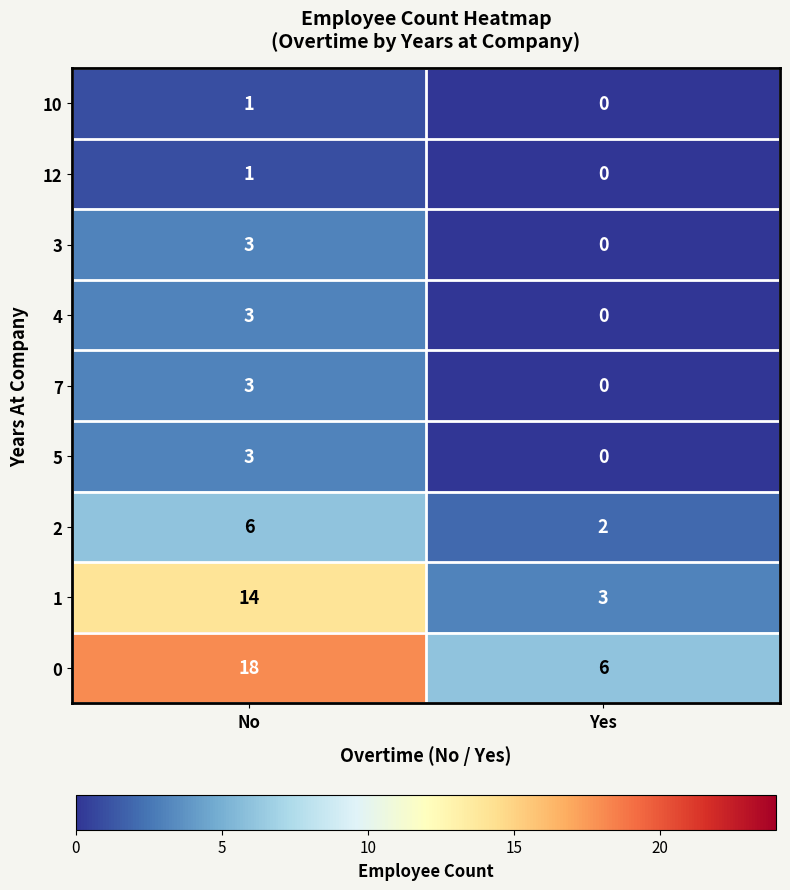

Where is 4 nearest to the value 1?

Yes